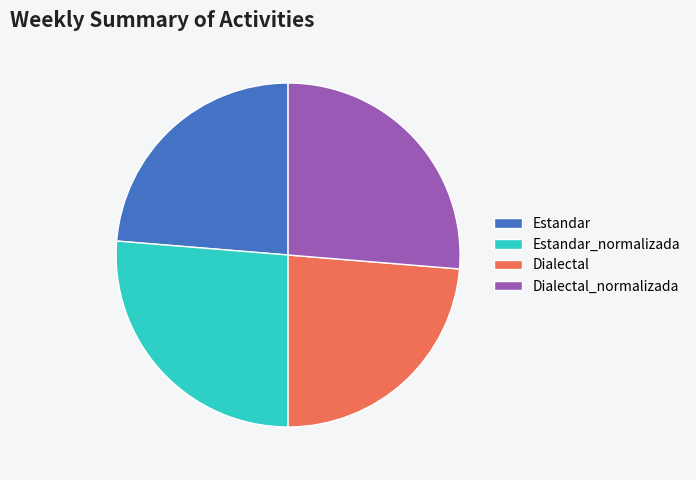

Is it true that Estandar is 24% of the pie?

True